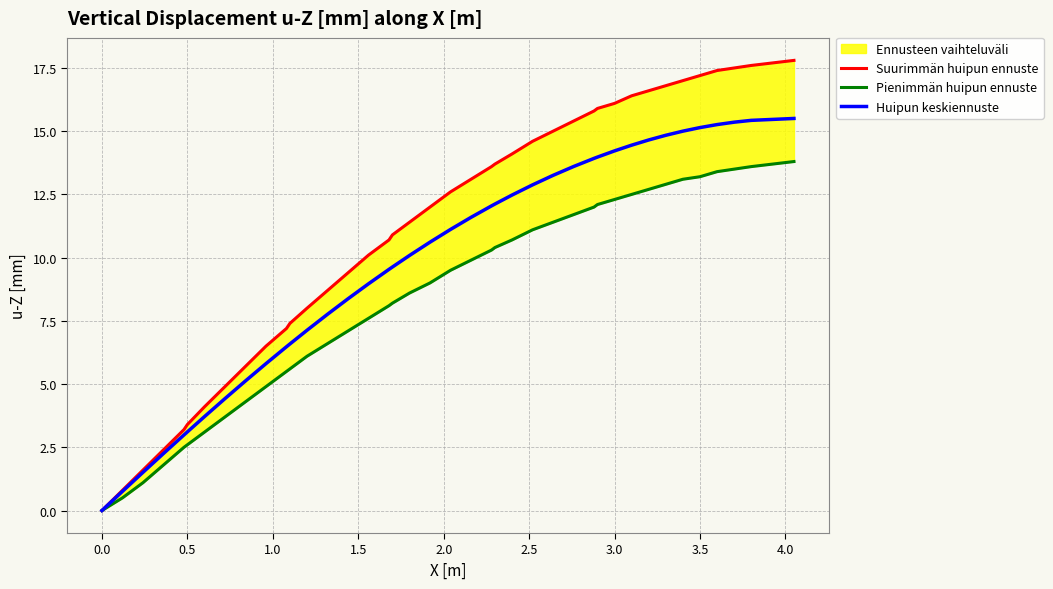

Is it true that Huipun keskiennuste equals 0.0 at 0.0?

True